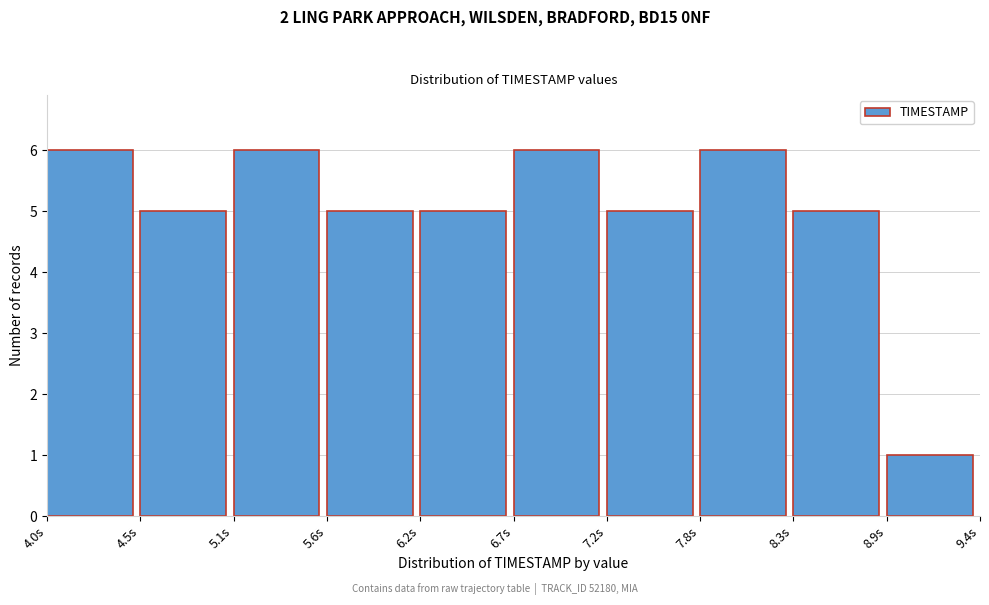

What is the height of the bar covering 8.32 to 8.86 on the x-axis? Neither the bar edges nor the heights are printed on the chart, so give them approximately, as read against the axes.

5